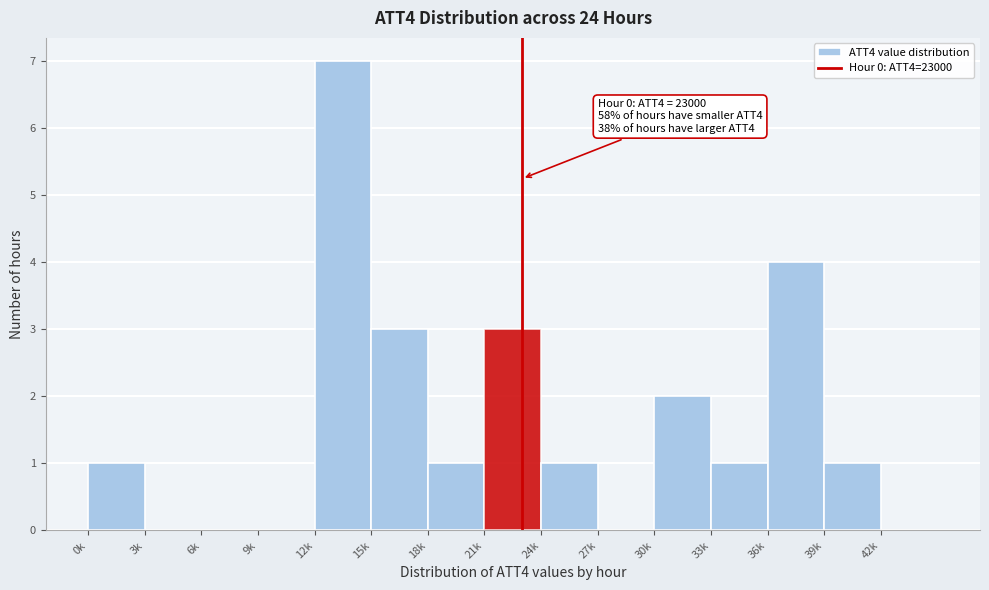

Reading right to left, what are all the values shown in this chart?

42k=0	39k=1	36k=4	33k=1	30k=2	27k=0	24k=1	21k=3	18k=1	15k=3	12k=7	9k=0	6k=0	3k=0	0k=1